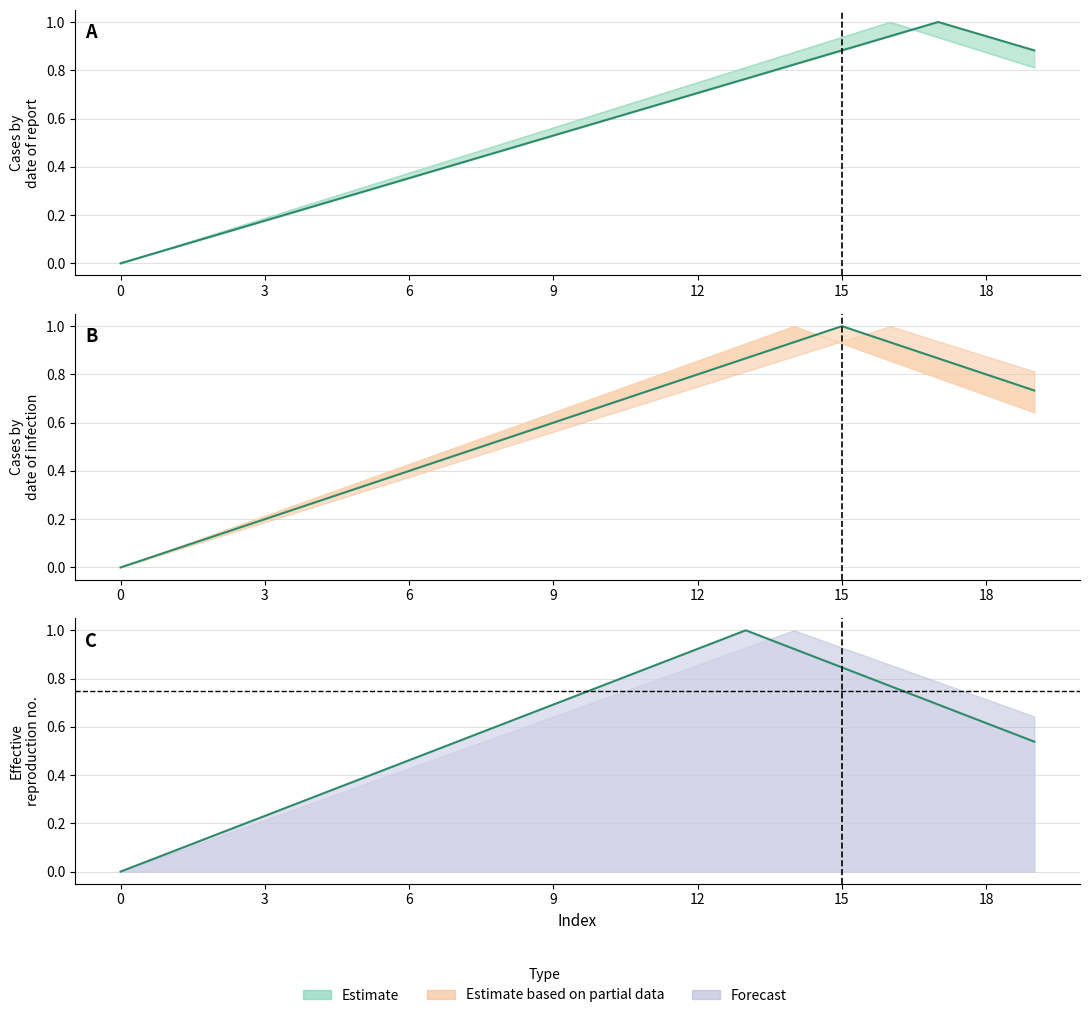

How many series are shown in this chart?

3